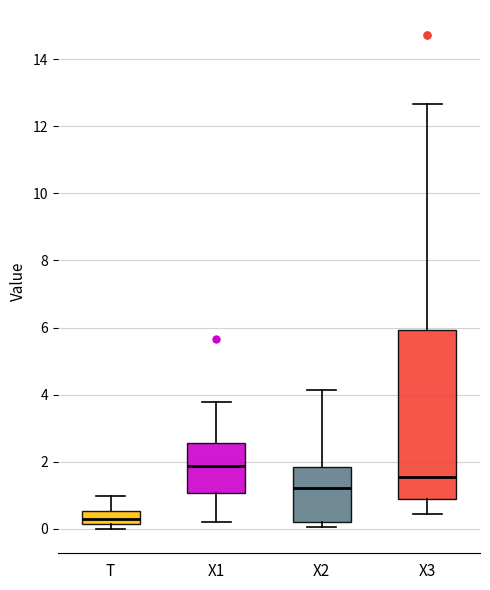

Which box is the tallest, from its lower edge to its upper edge?

X3